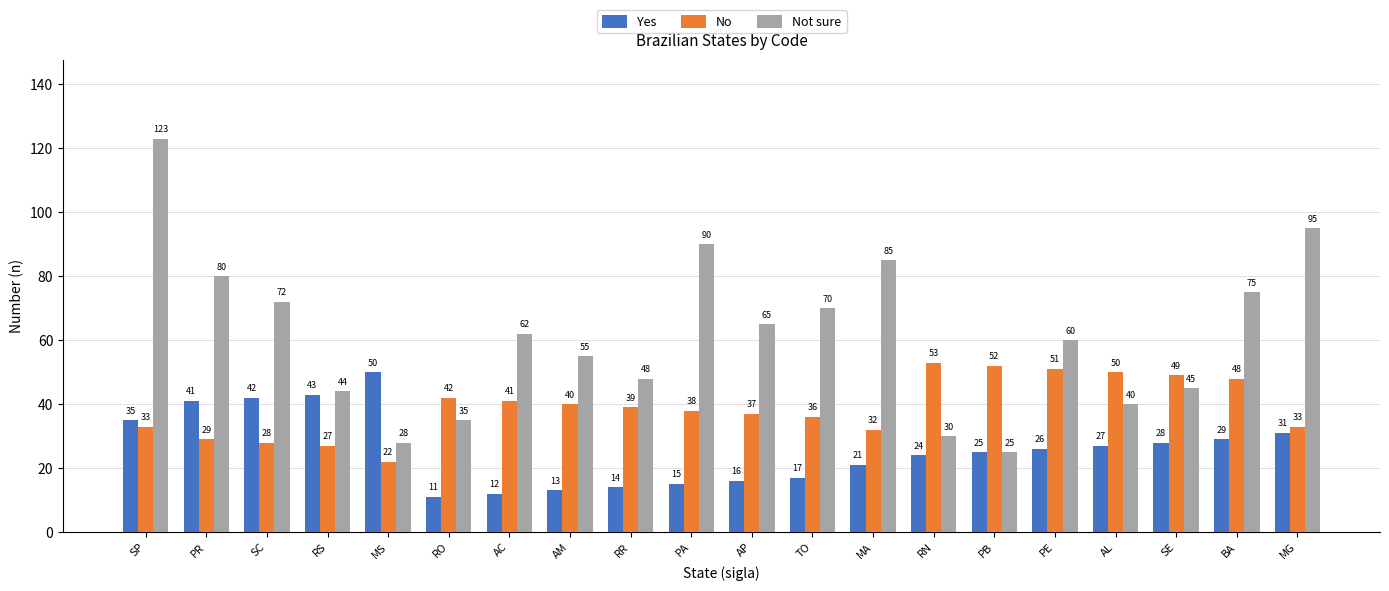

How many data points in No are less than 39?

10